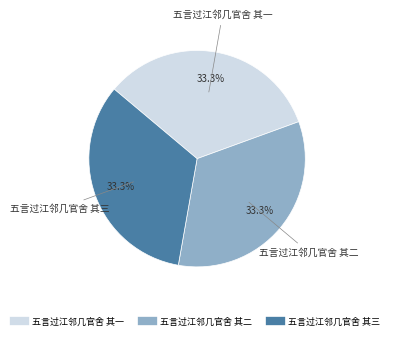

How many segments does this pie chart have?

3